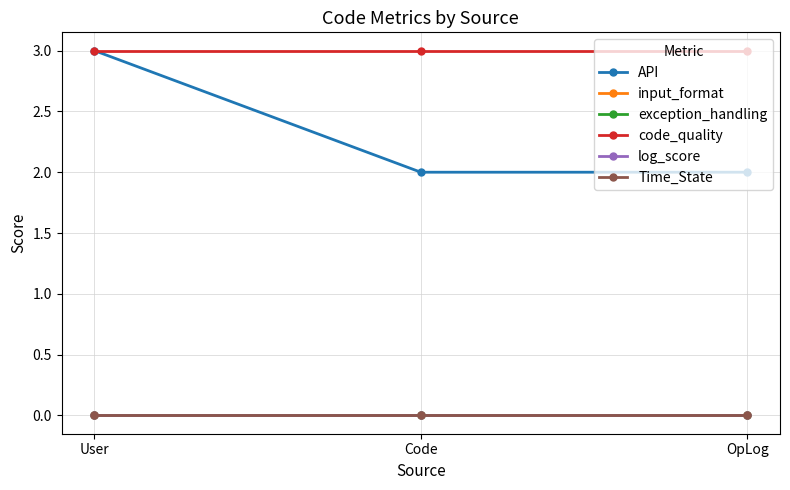

How many lines are shown in the chart?

6